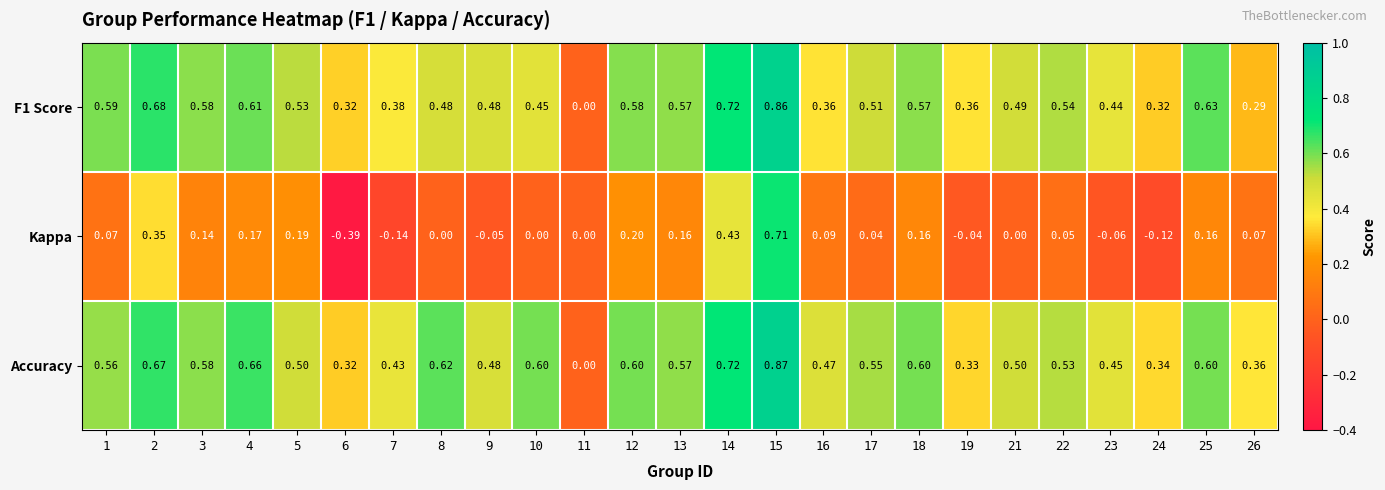

Between 4 and 13, which series saw the biggest shift?

Accuracy